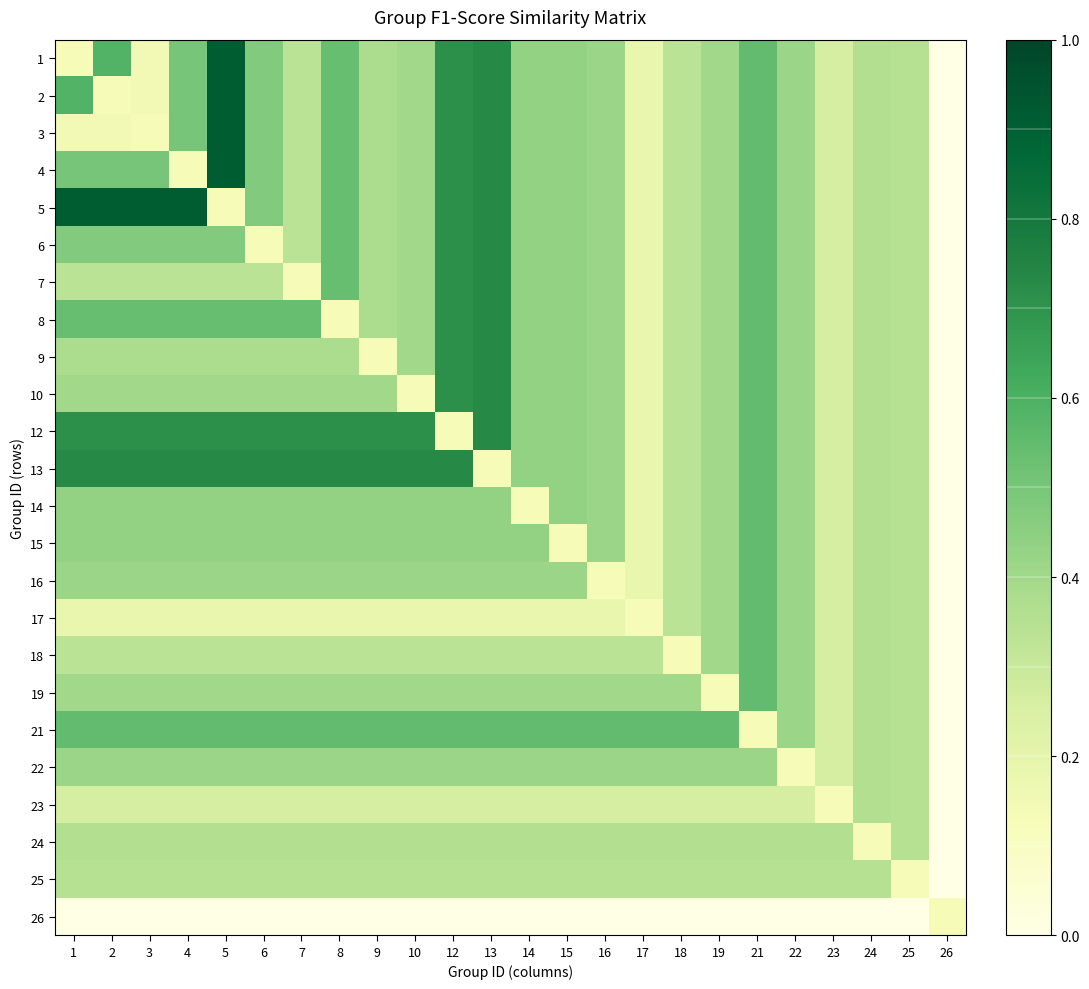

What is the spread (max minus min) of values at 22?

0.4